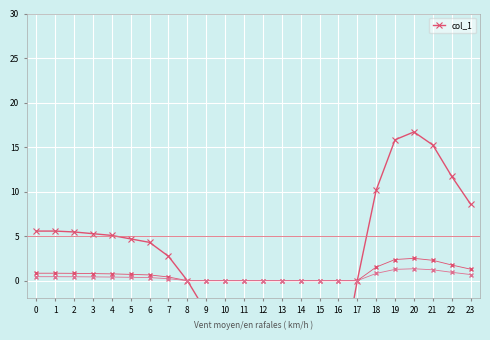

How many interior local peaks (higher than both neighbors) does the data have?

1